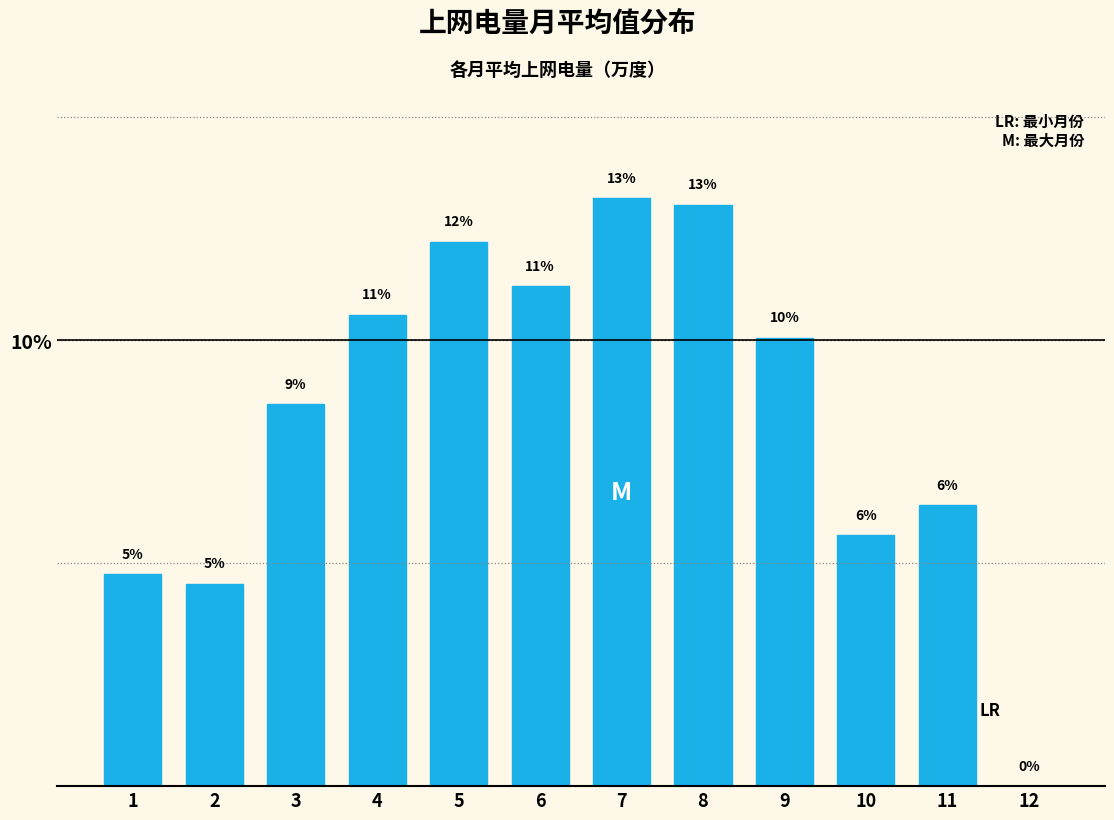

Are the bars horizontal?

No